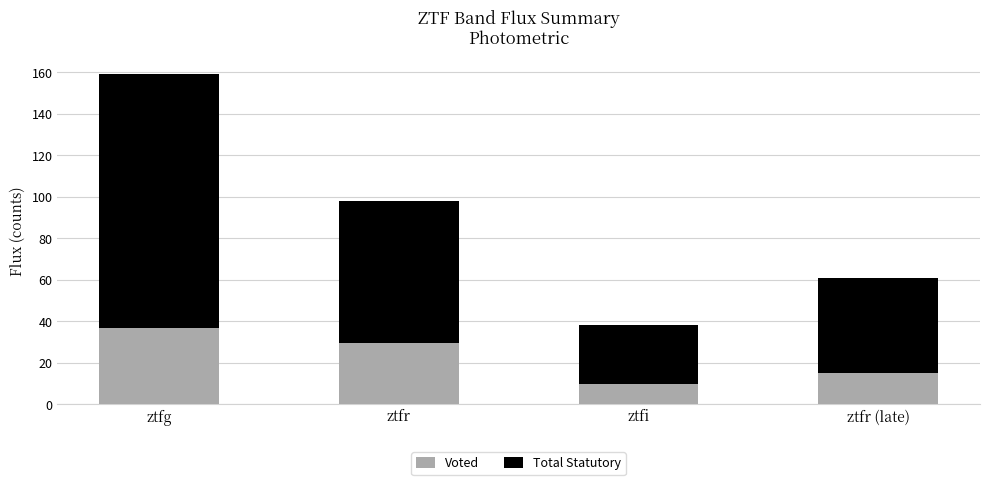

What is the difference between the maximum and minimum values in the Voted series?

27.1